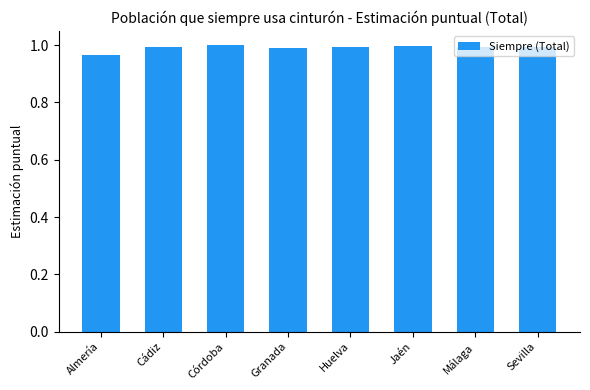

How many distinct data groups are displayed?

1